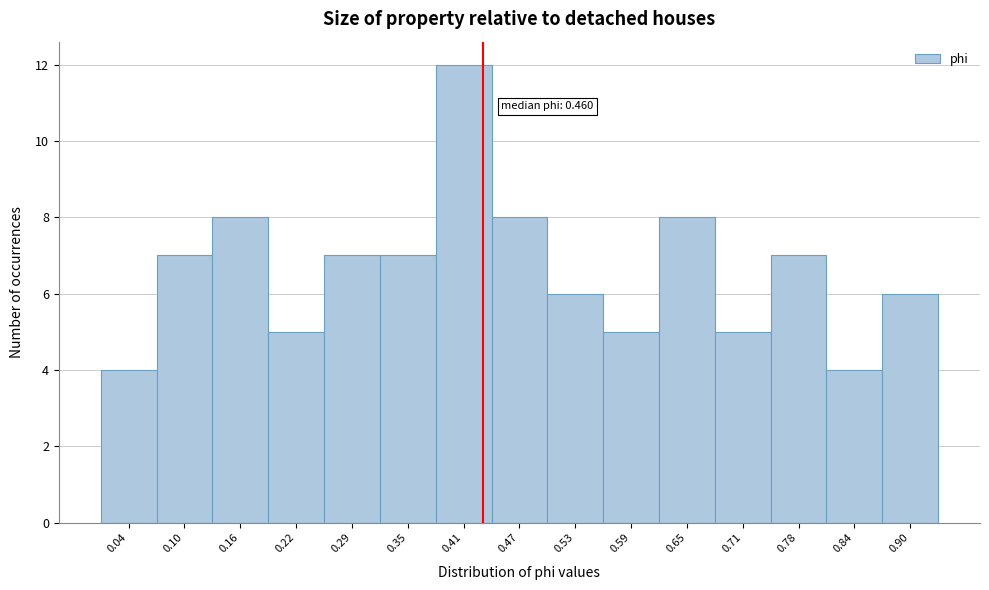

Reading right to left, what are all the values shown in this chart?

0.90=6	0.84=4	0.78=7	0.71=5	0.65=8	0.59=5	0.53=6	0.47=8	0.41=12	0.35=7	0.29=7	0.22=5	0.16=8	0.10=7	0.04=4